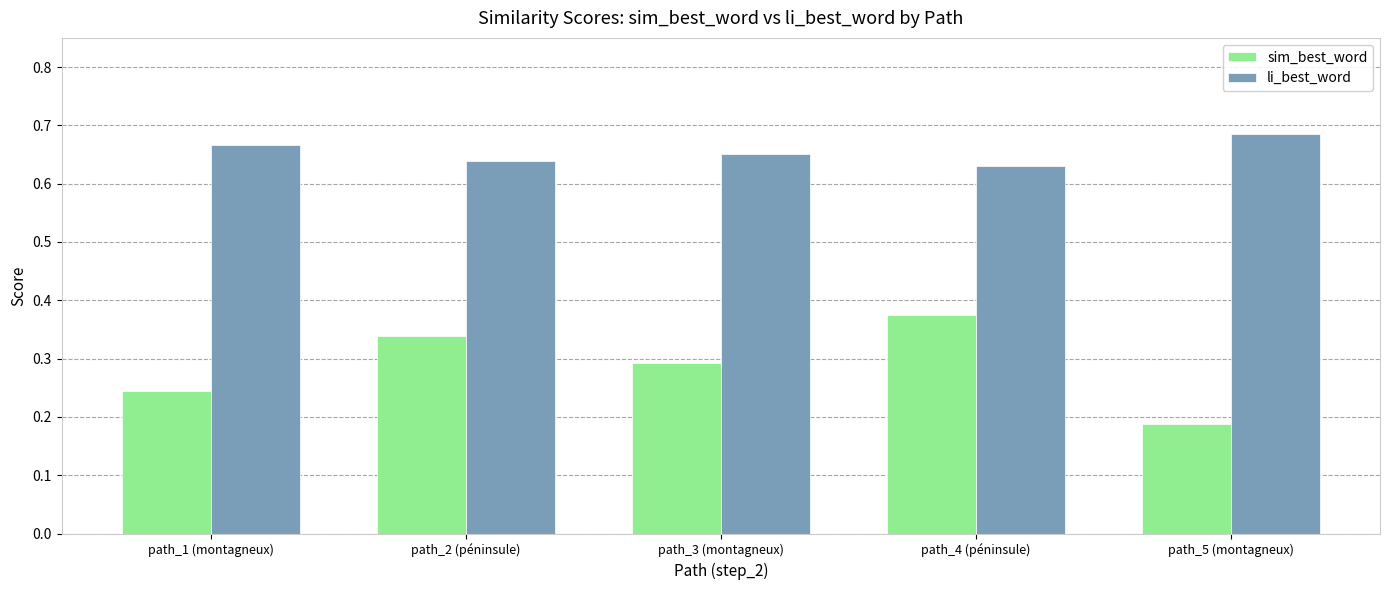

Which series has the widest spread of values?

sim_best_word